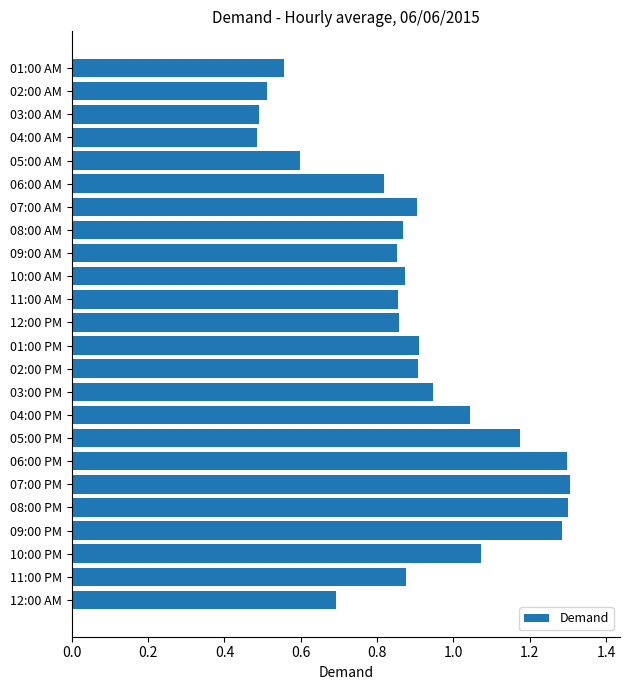

Does the chart contain any negative values?

No